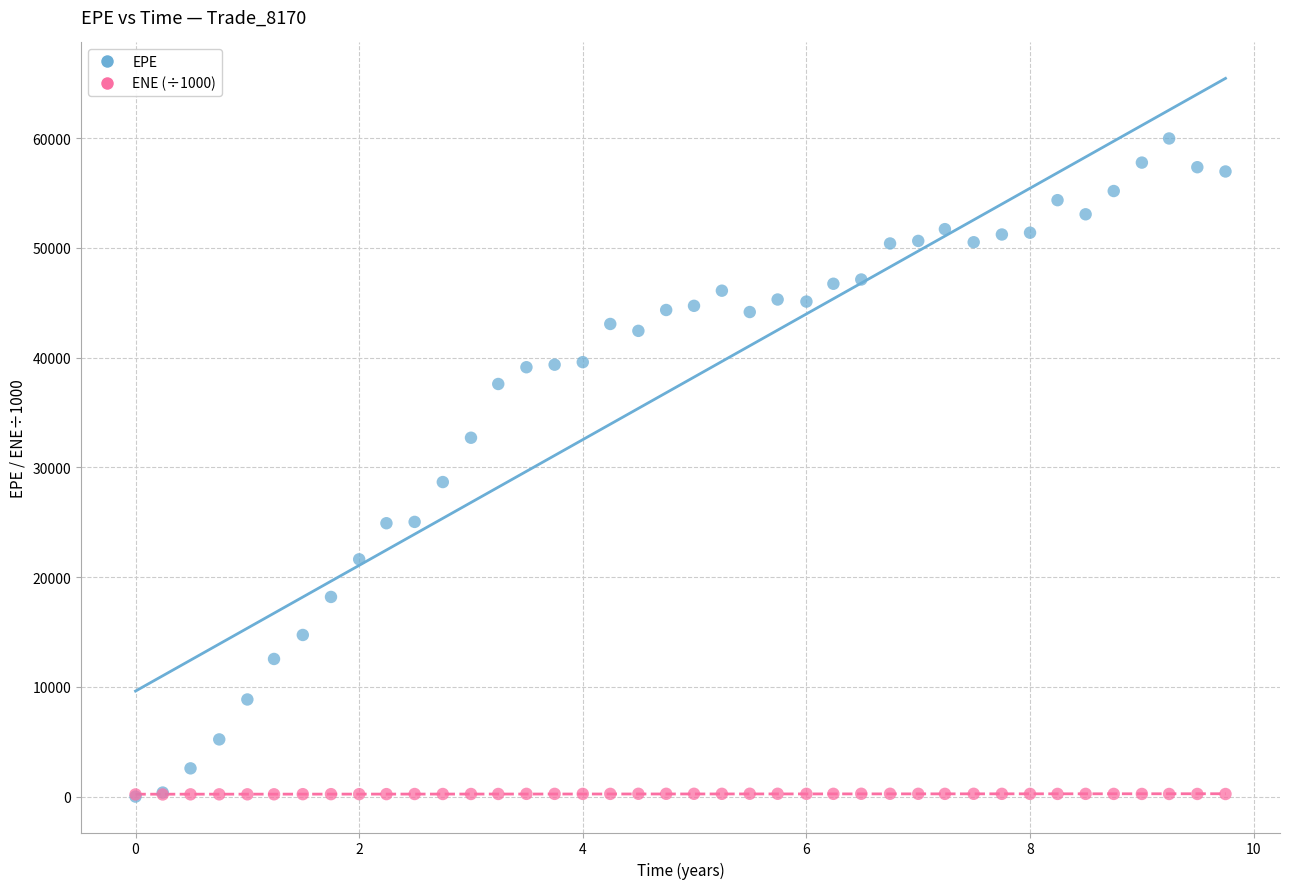

Across all series, what Y value is closest to 29978?

28655.1